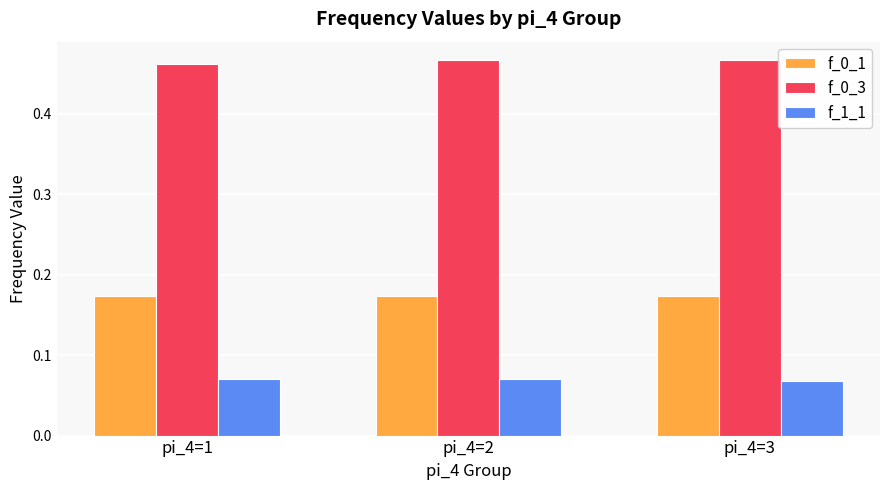

What is the difference between the highest and lowest values at pi_4=2?

0.4